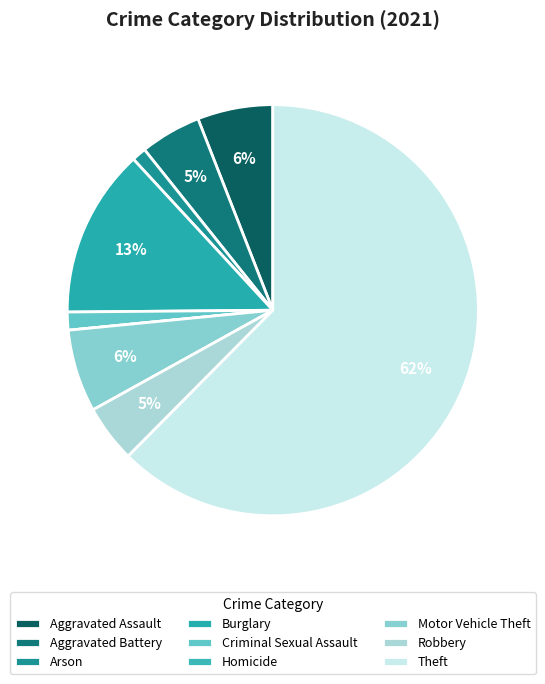

What is the total percentage of Criminal Sexual Assault and Aggravated Assault?

7.3%